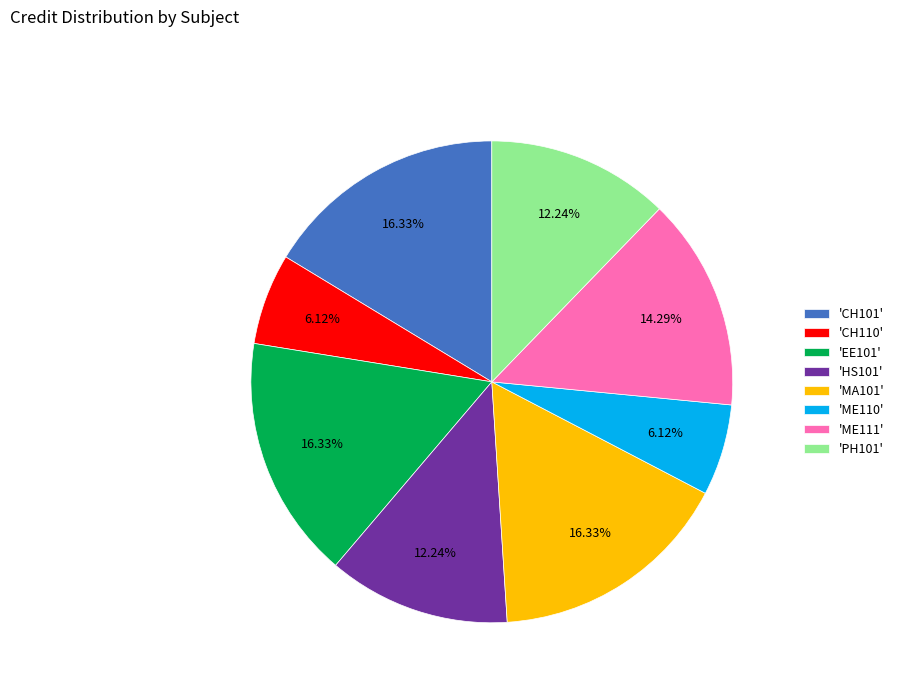

Which has a higher value, 'PH101' or 'ME111'?

'ME111'